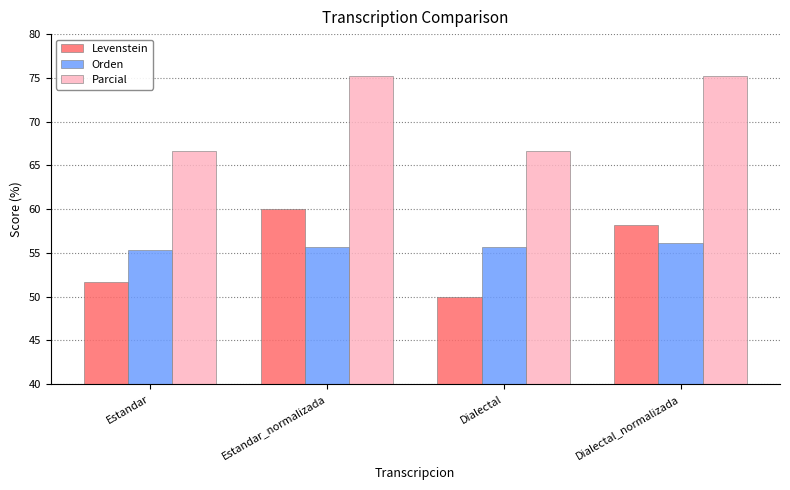

Which series has the largest range (max minus min)?

Levenstein